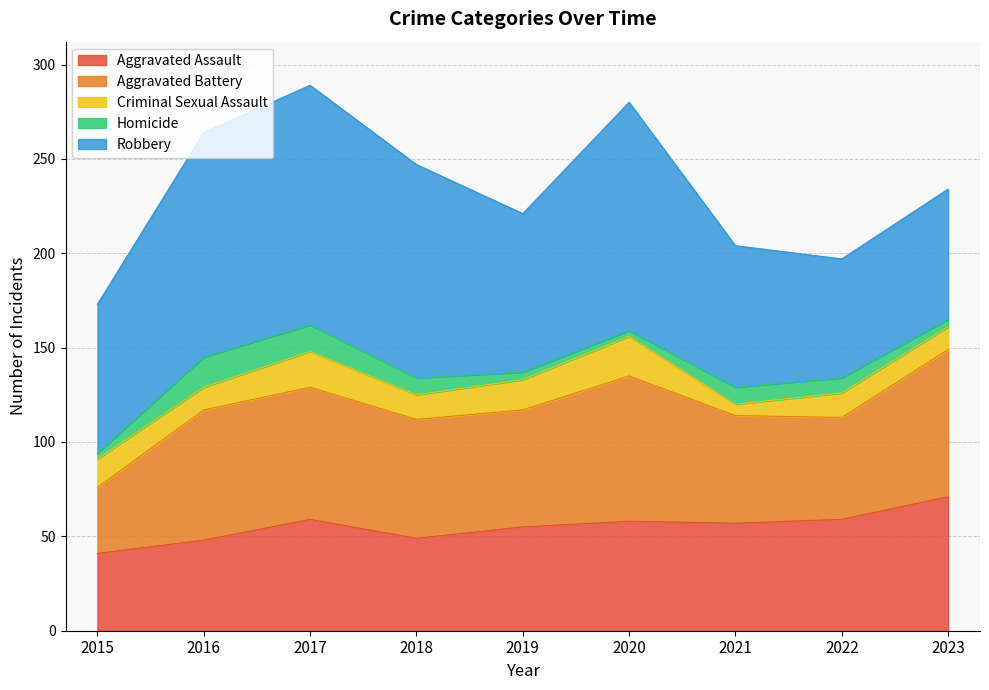

True or false: Homicide and Aggravated Battery intersect in this chart.

False